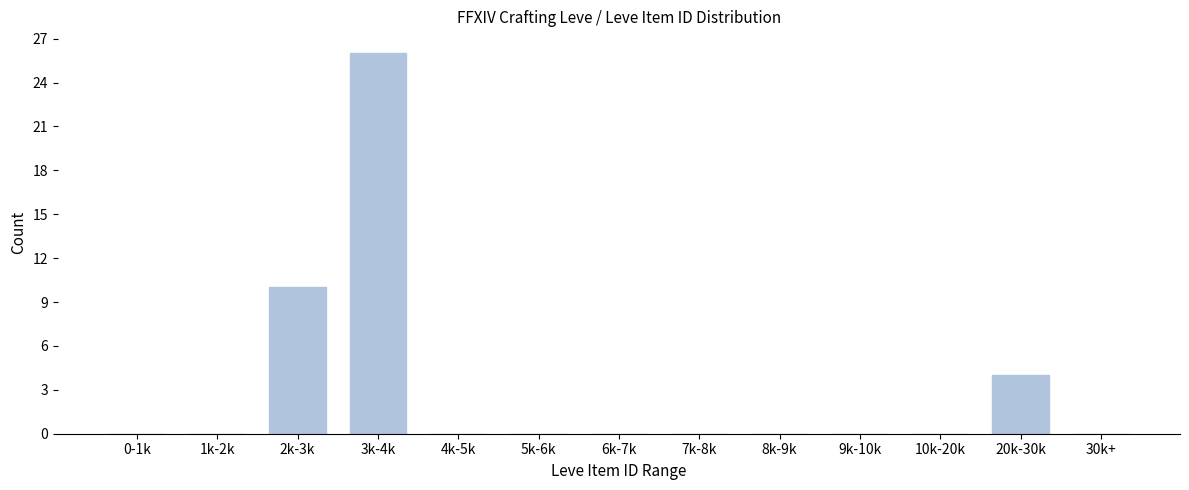

Reading right to left, what are all the values shown in this chart?

30k+=0	20k-30k=4	10k-20k=0	9k-10k=0	8k-9k=0	7k-8k=0	6k-7k=0	5k-6k=0	4k-5k=0	3k-4k=26	2k-3k=10	1k-2k=0	0-1k=0